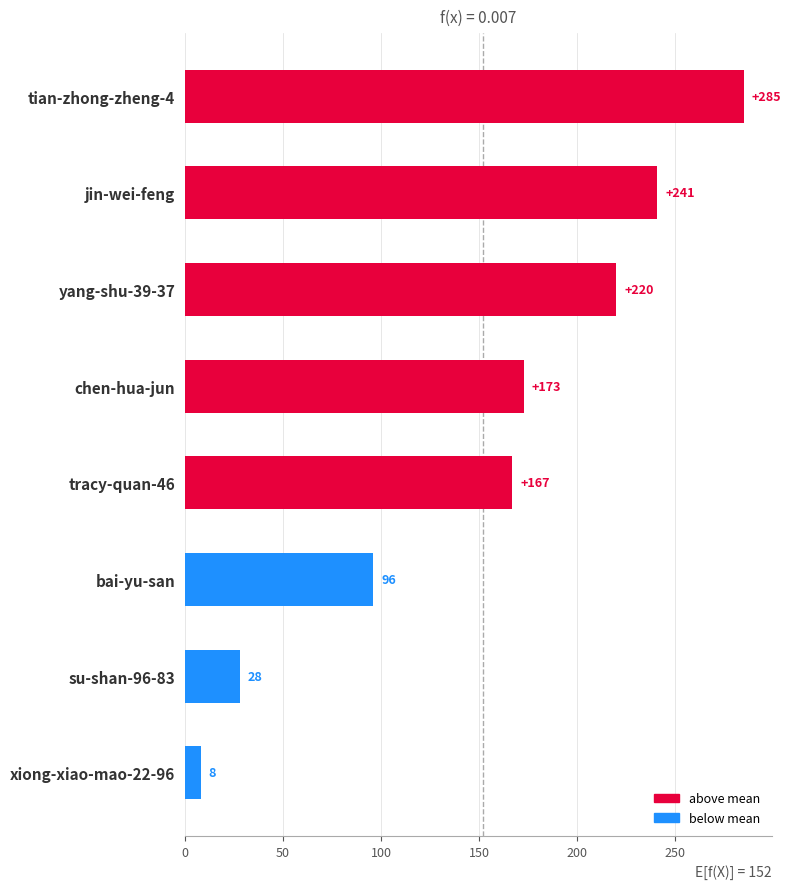

How many data points are less than 173?

4